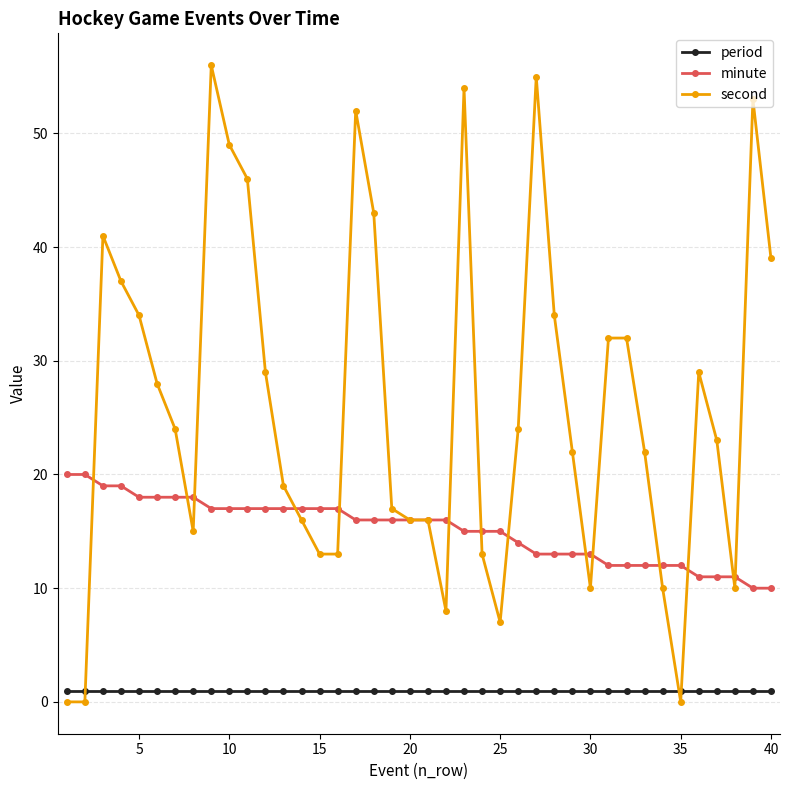

What is the maximum value shown in the chart?

56